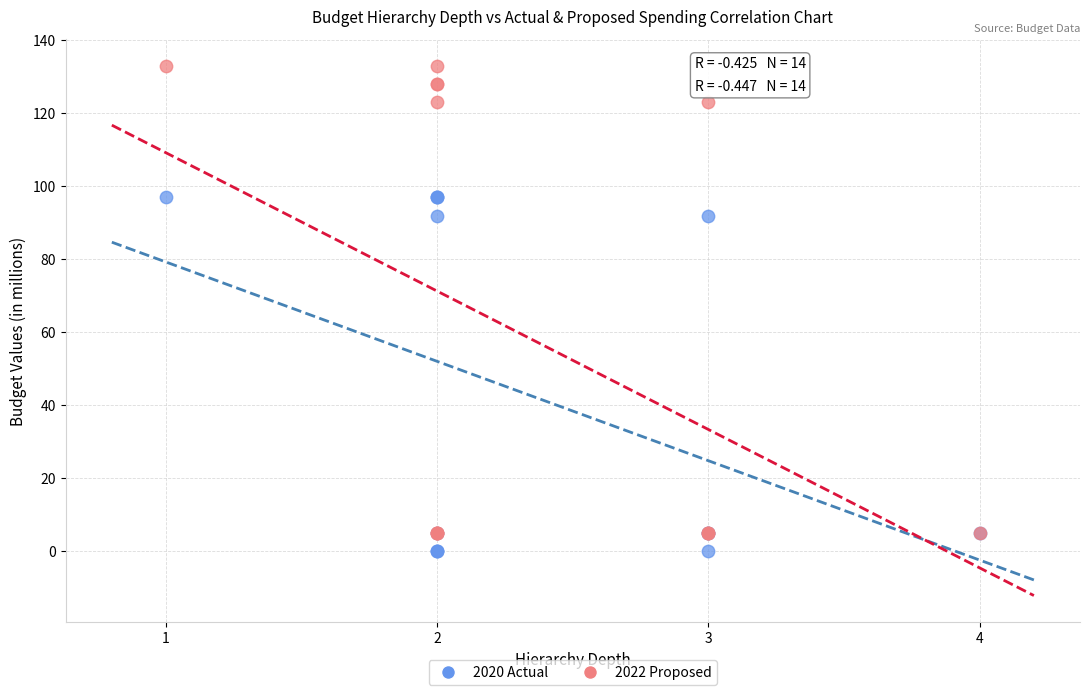

Which series has the largest Y range (max minus min)?

2022 Proposed